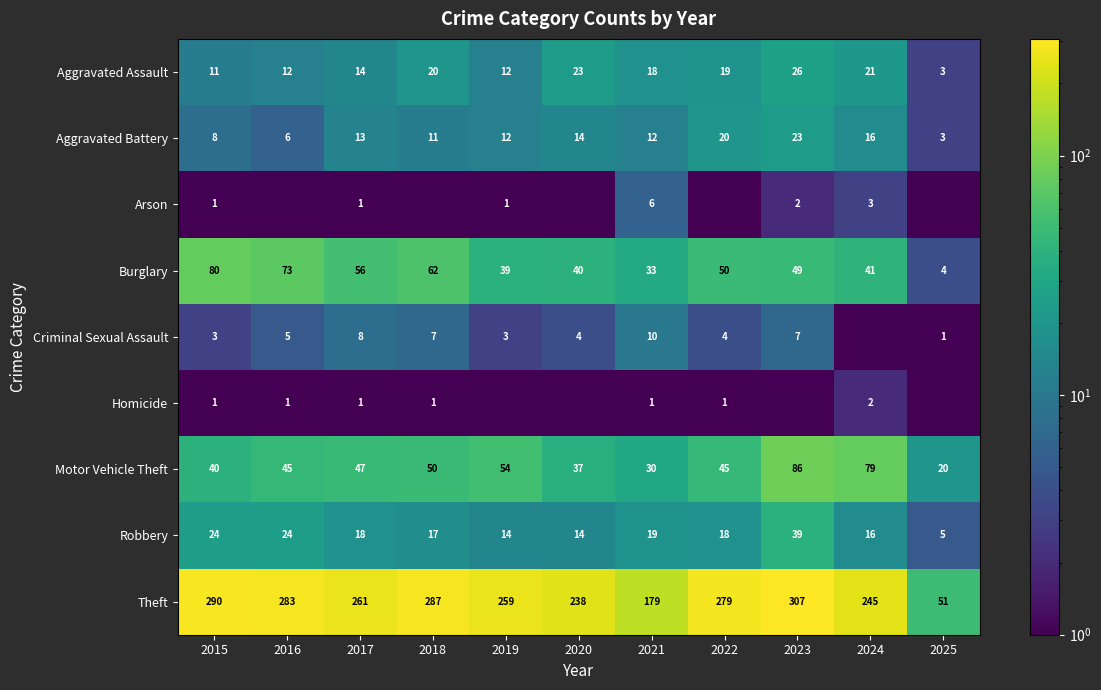

Which category has the lowest value in the Motor Vehicle Theft series?

2025